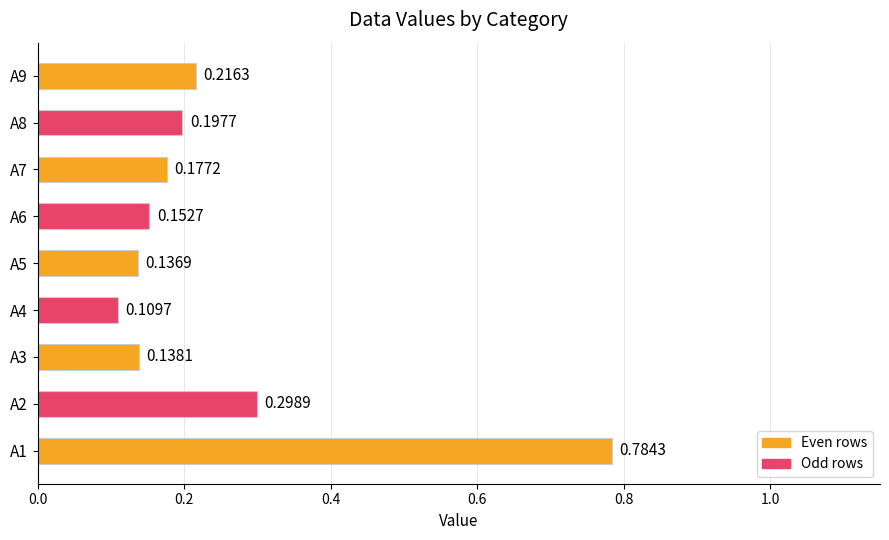

List the labels in order of value, smallest first.

A4, A5, A3, A6, A7, A8, A9, A2, A1